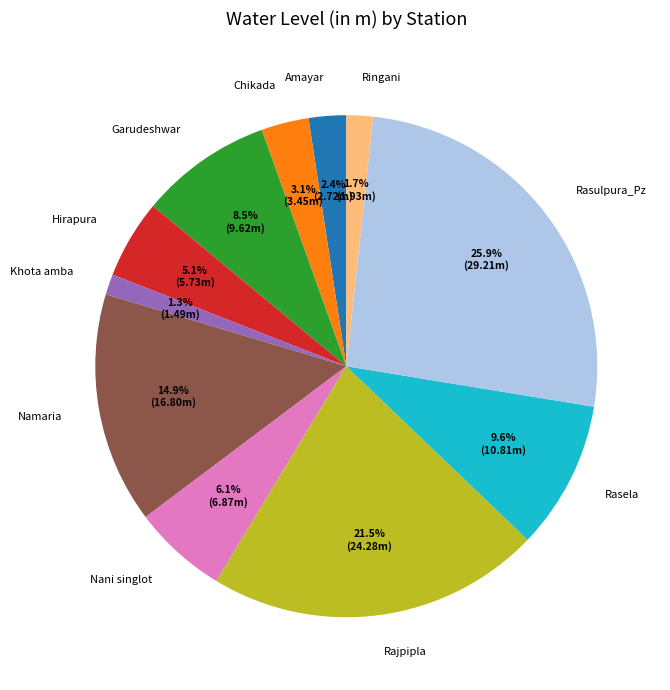

What percentage is the Nani singlot slice, to the nearest percent?

6%